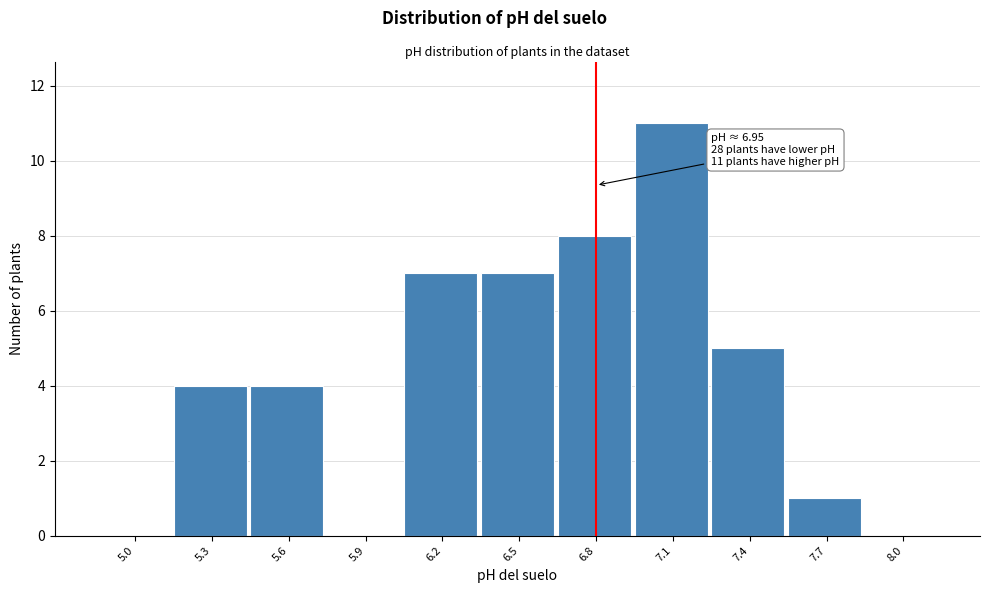

Reading left to right, what are all the values shown in this chart?

5.0=0	5.3=4	5.6=4	5.9=0	6.2=7	6.5=7	6.8=8	7.1=11	7.4=5	7.7=1	8.0=0